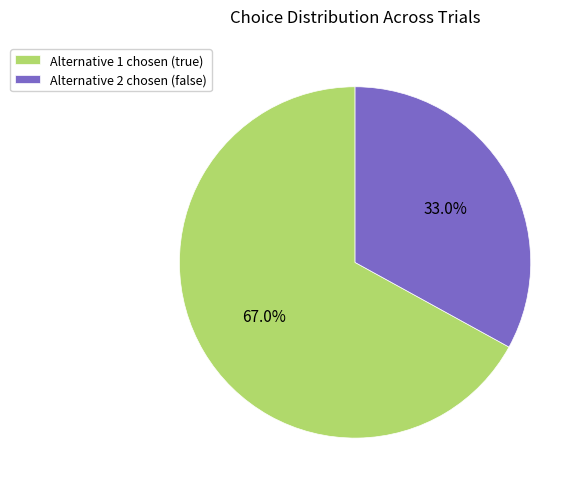

To the nearest percent, what is the average slice percentage?

50%